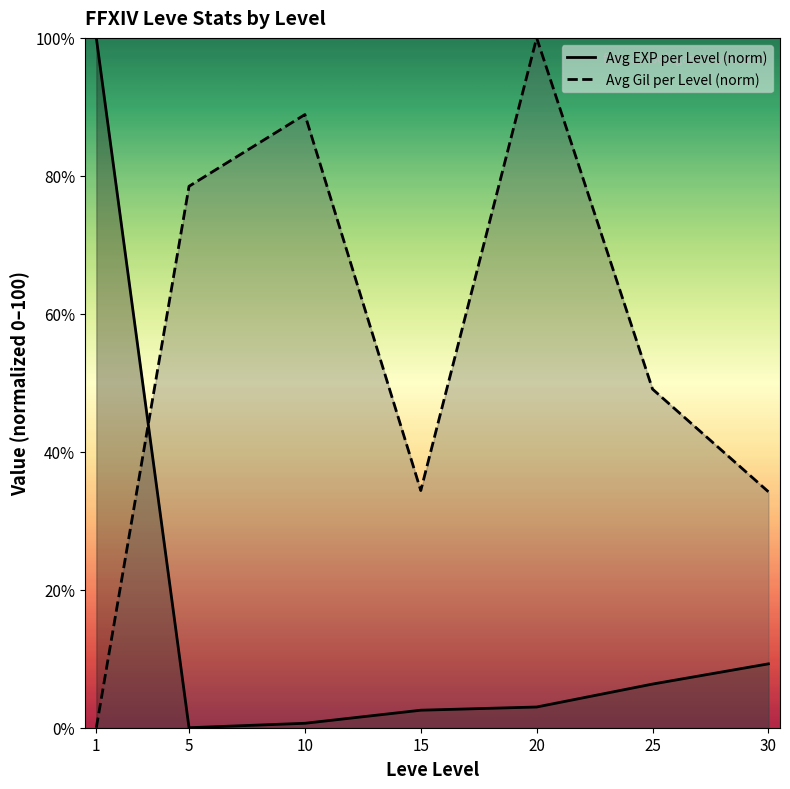

The Avg EXP per Level (norm) series shows 0.0 at 5. True or false?

True